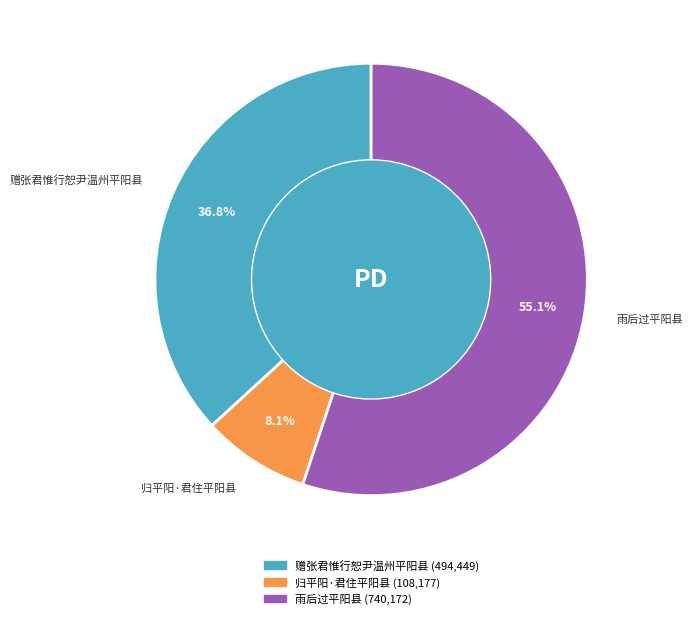

To the nearest percent, what is the difference between the 赠张君惟行恕尹温州平阳县 and 雨后过平阳县 slice percentages?

18%